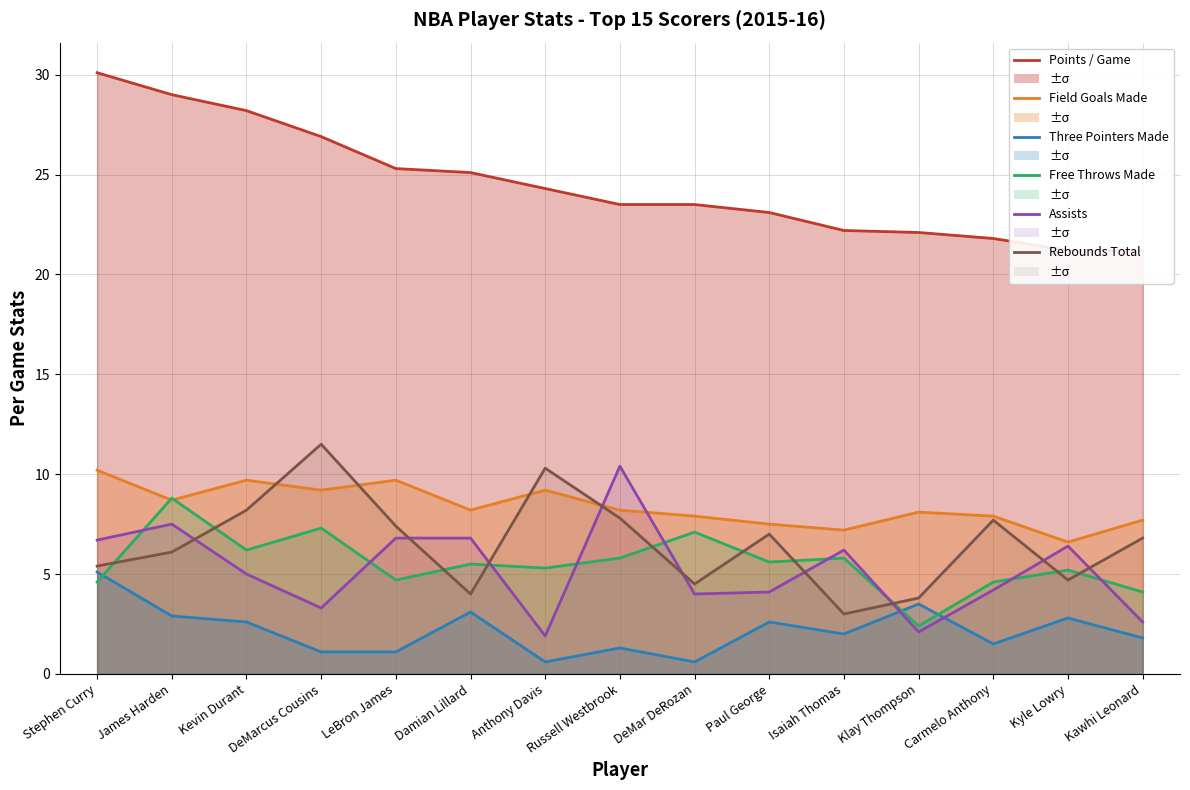

Which series ends up on top after the final intersection of Field Goals Made and Free Throws Made?

Field Goals Made